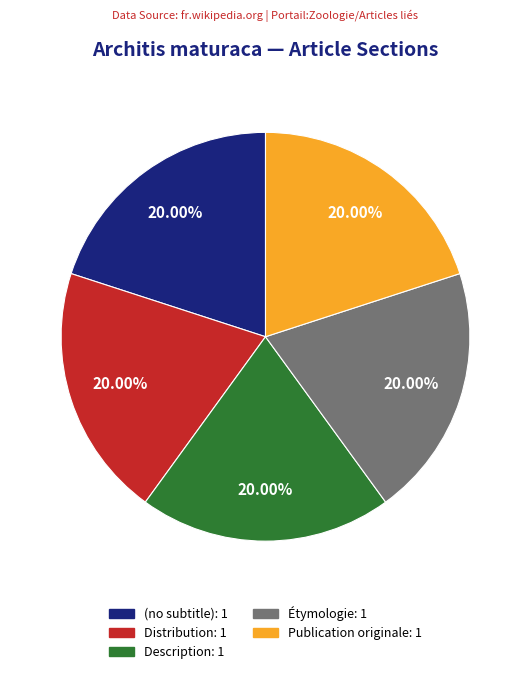

How many segments does this pie chart have?

5